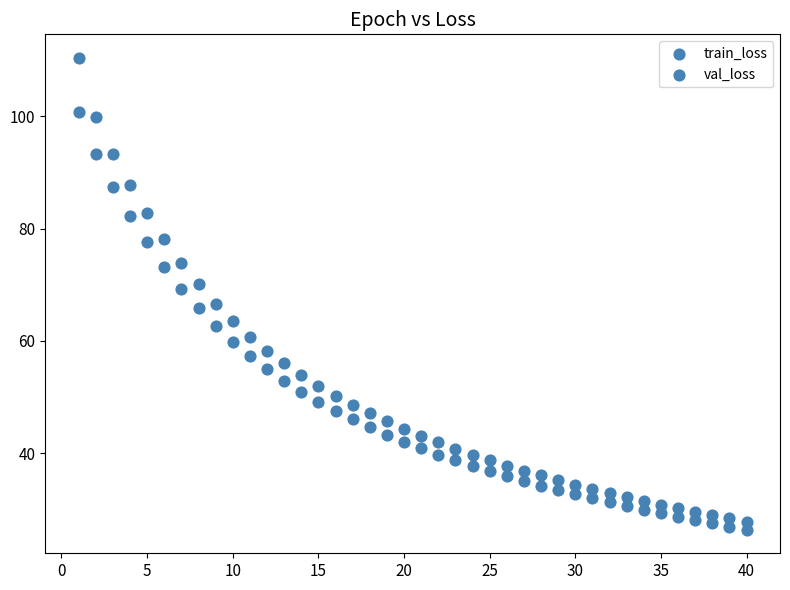

How many points are shown in the scatter plot?

80